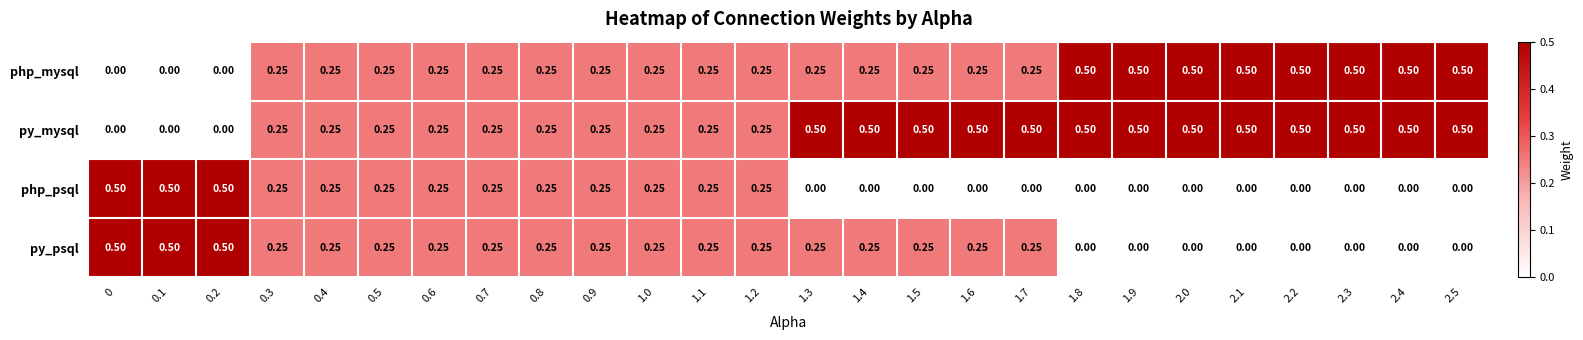

Rank the series by their average value, from highest to lowest.

py_mysql, php_mysql, py_psql, php_psql